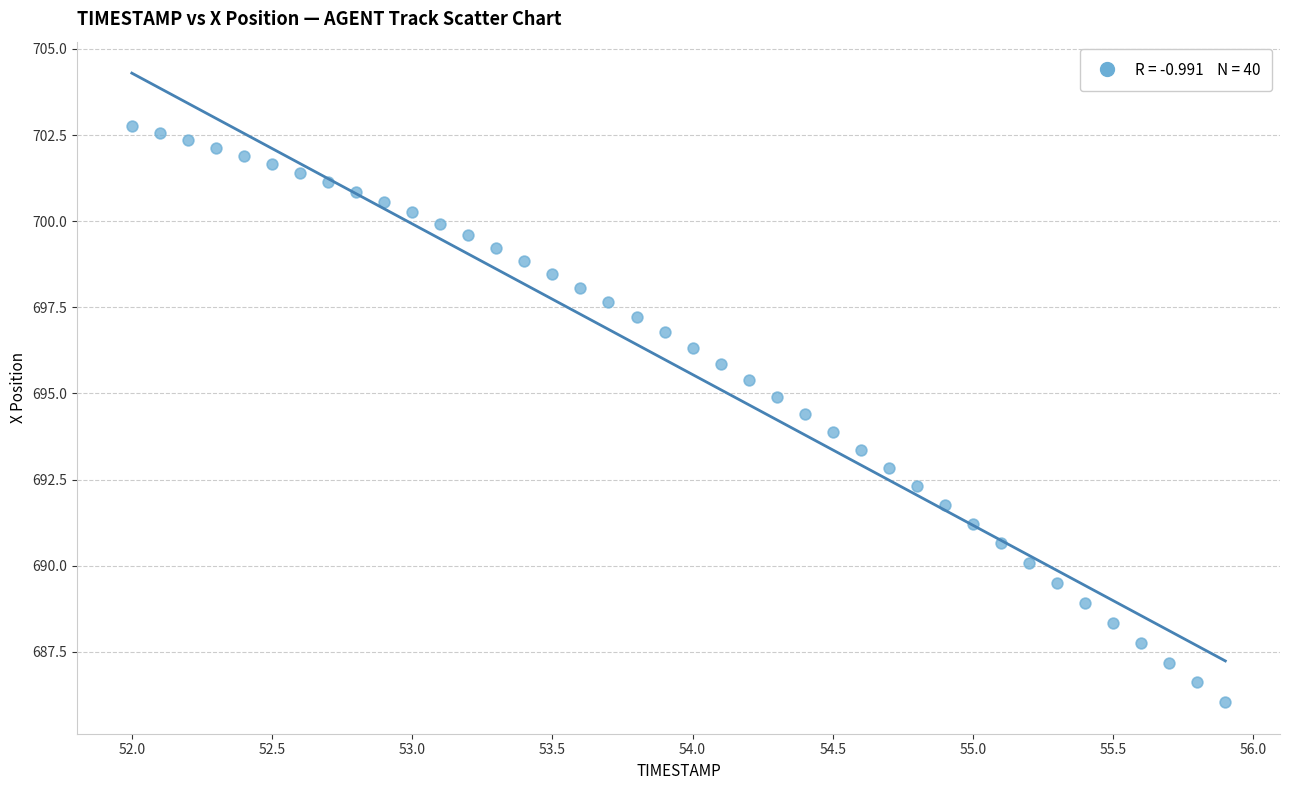

What is the range of Y values (max minus min)?

16.7